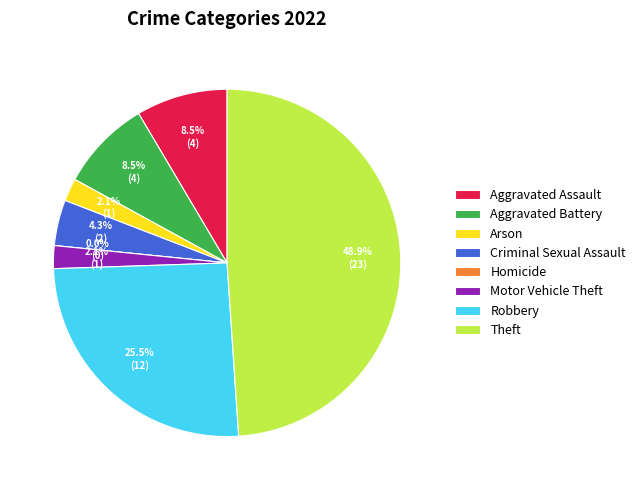

Rank the categories by value from lowest to highest.

Homicide, Arson, Motor Vehicle Theft, Criminal Sexual Assault, Aggravated Assault, Aggravated Battery, Robbery, Theft